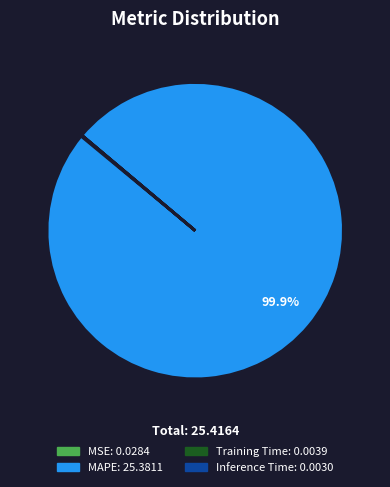

To the nearest percent, what is the difference between the largest and smallest slice percentages?

100%